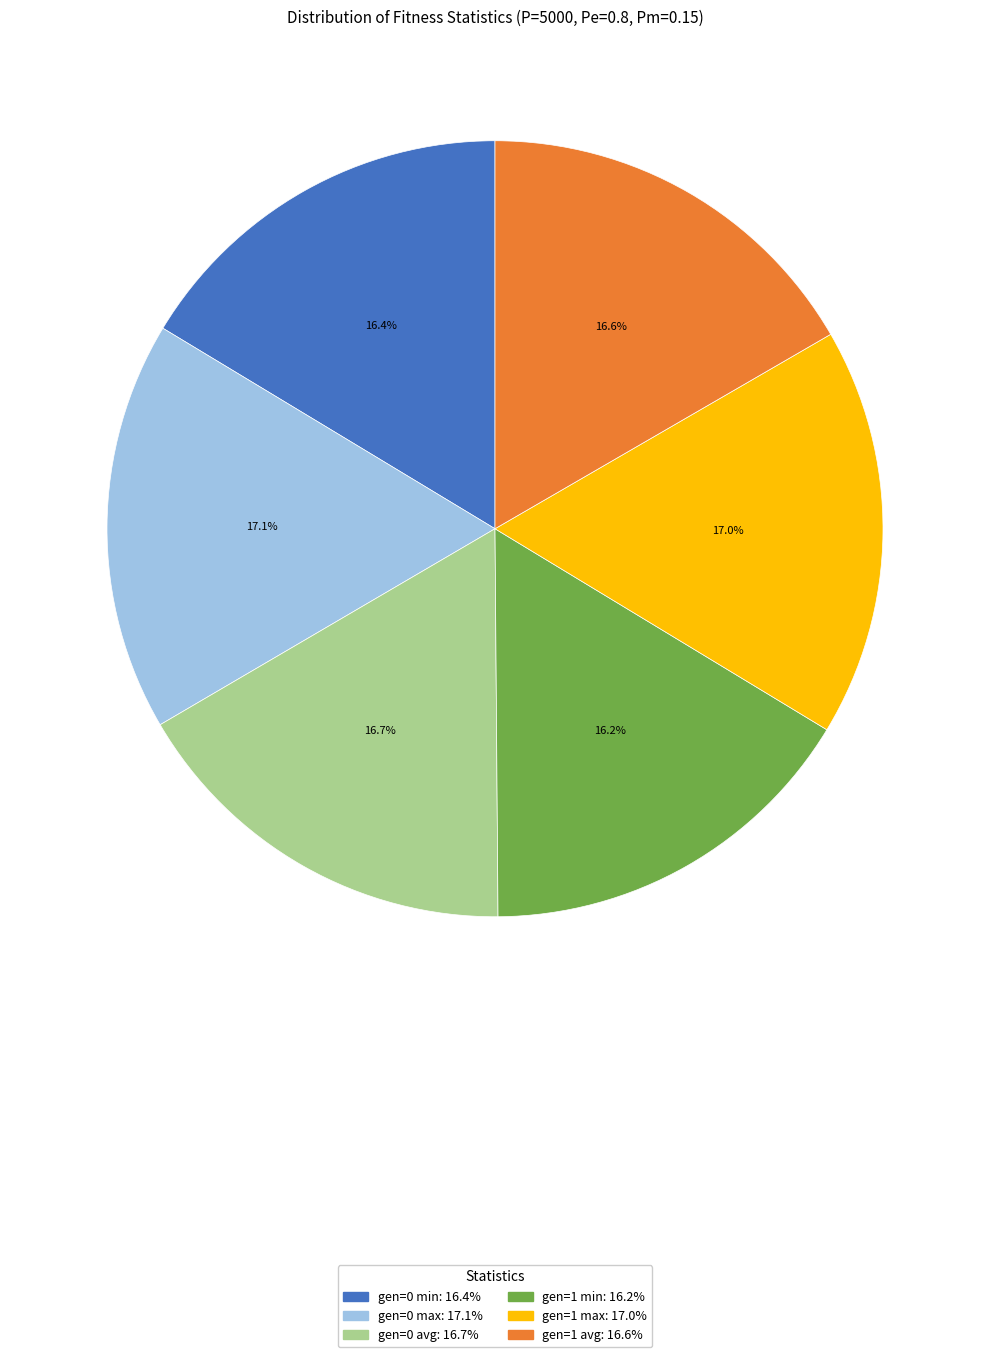

Does any single category account for the majority?

No